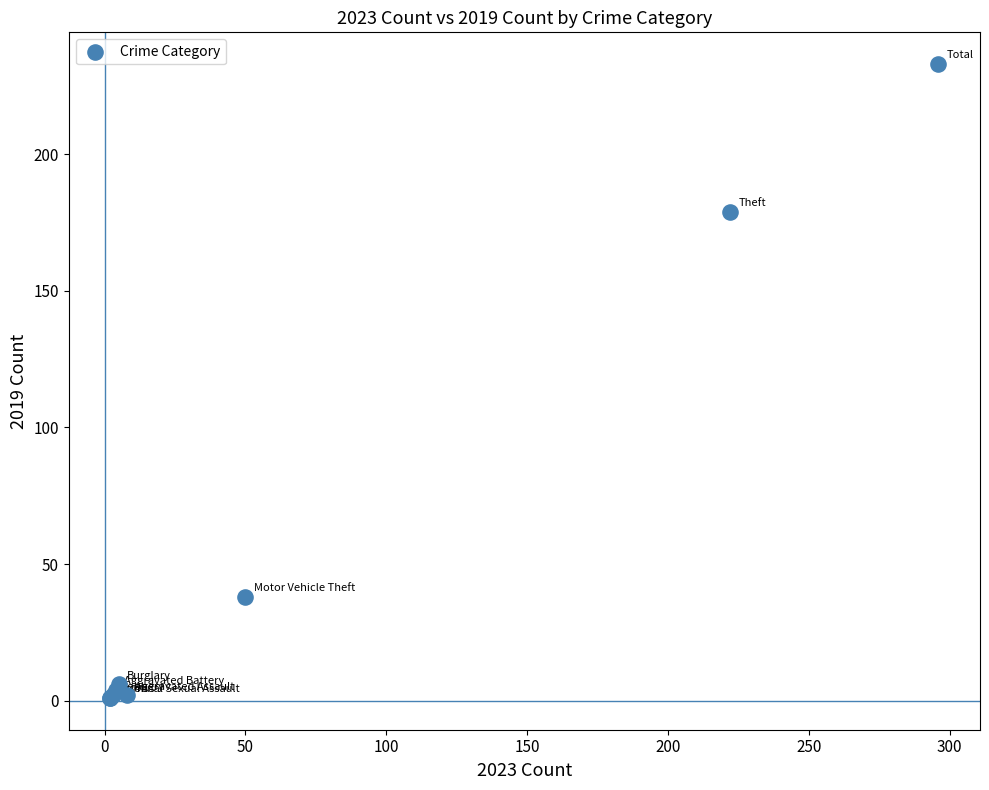

What Y value in the scatter plot is closest to 117?

179